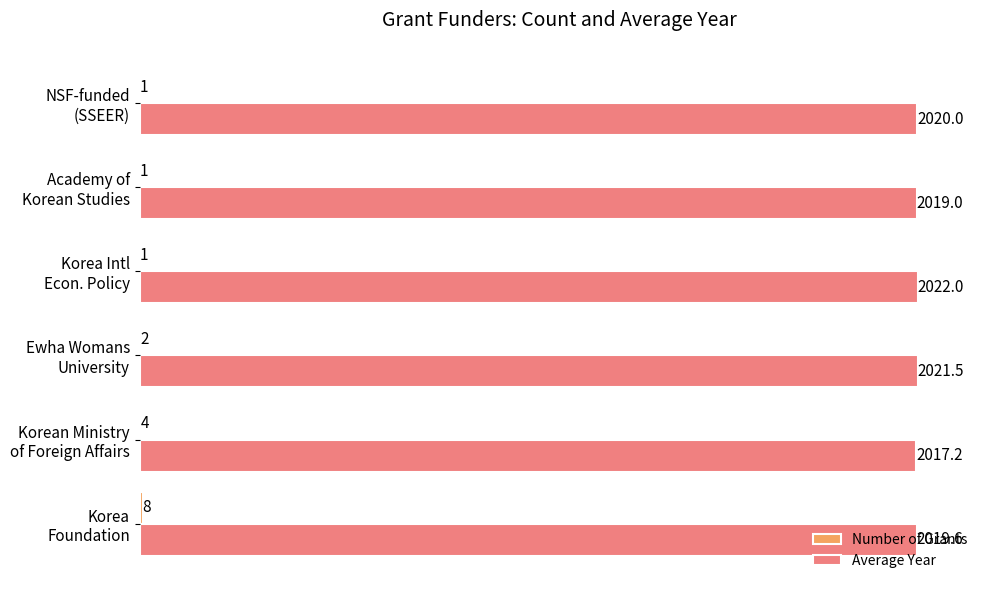

How many data points does each series have?

6